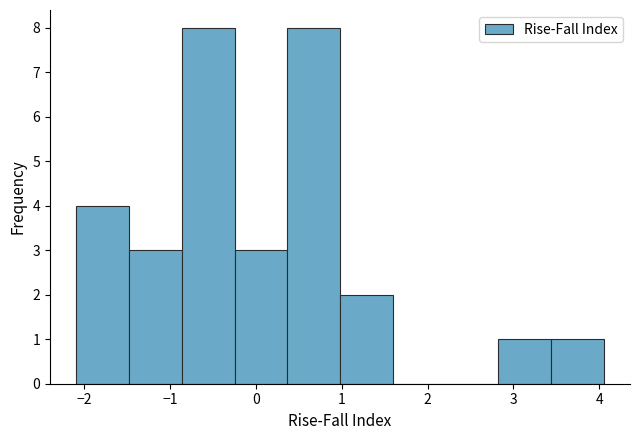

How tall is the bar that spans -1.5 to -0.9 on the x-axis? Neither the bar edges nor the heights are printed on the chart, so give them approximately, as read against the axes.

3